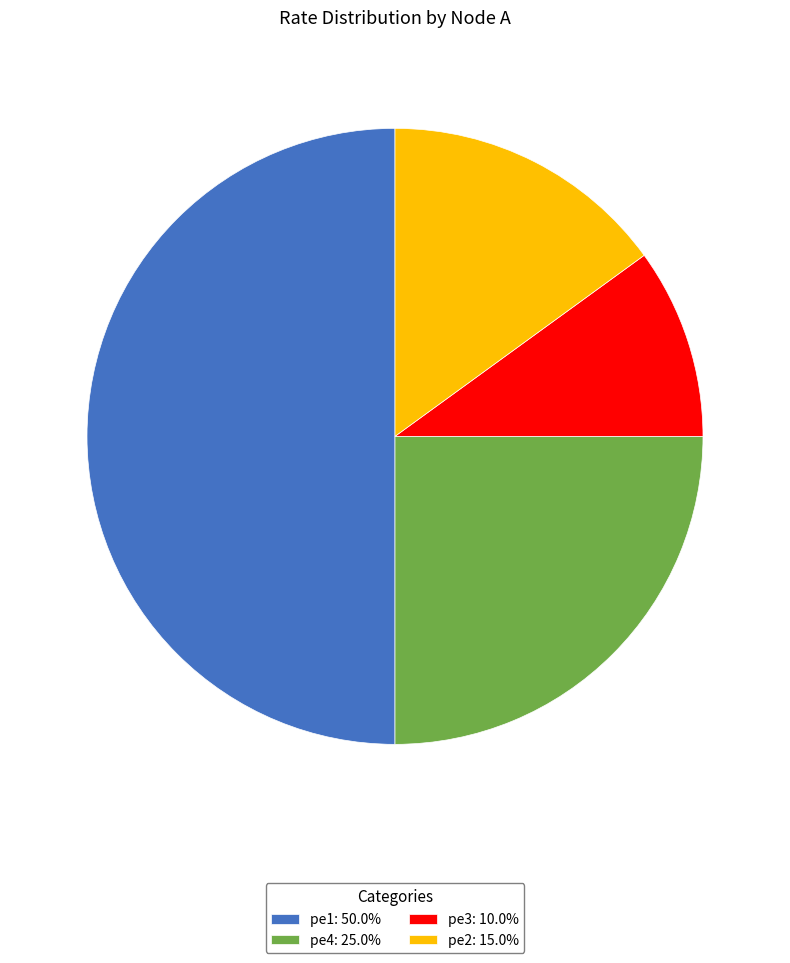

The pe4 slice represents 25% of the pie. True or false?

True